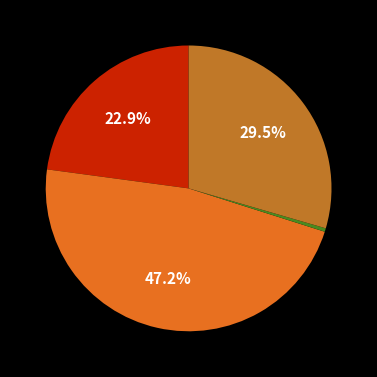

How many segments does this pie chart have?

4